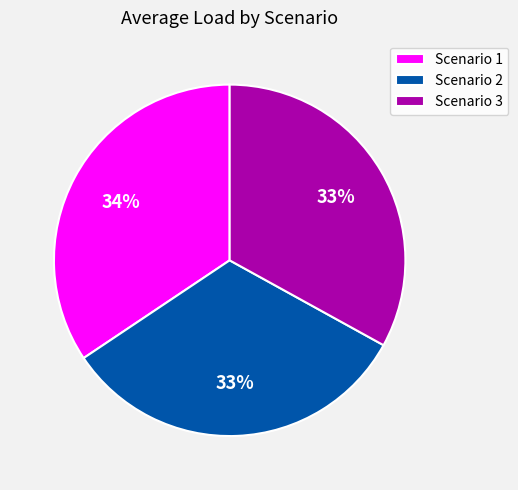

Does Scenario 2 account for over 50% of the chart?

No